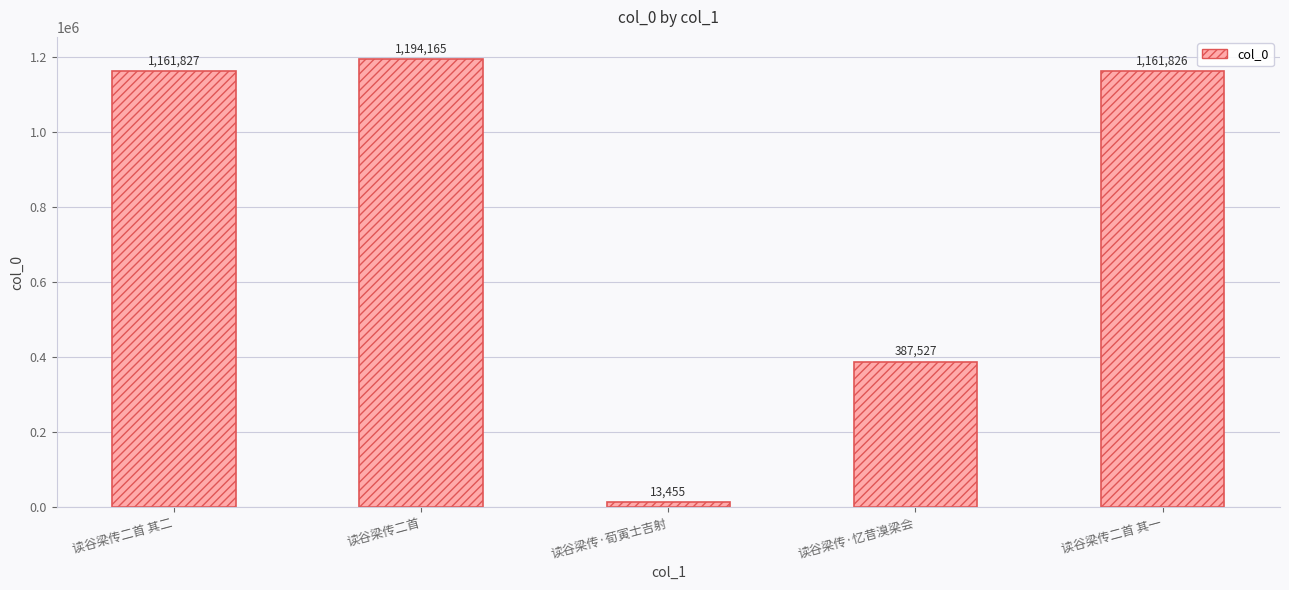

At which label does the data first exceed 1161826?

读谷梁传二首 其二